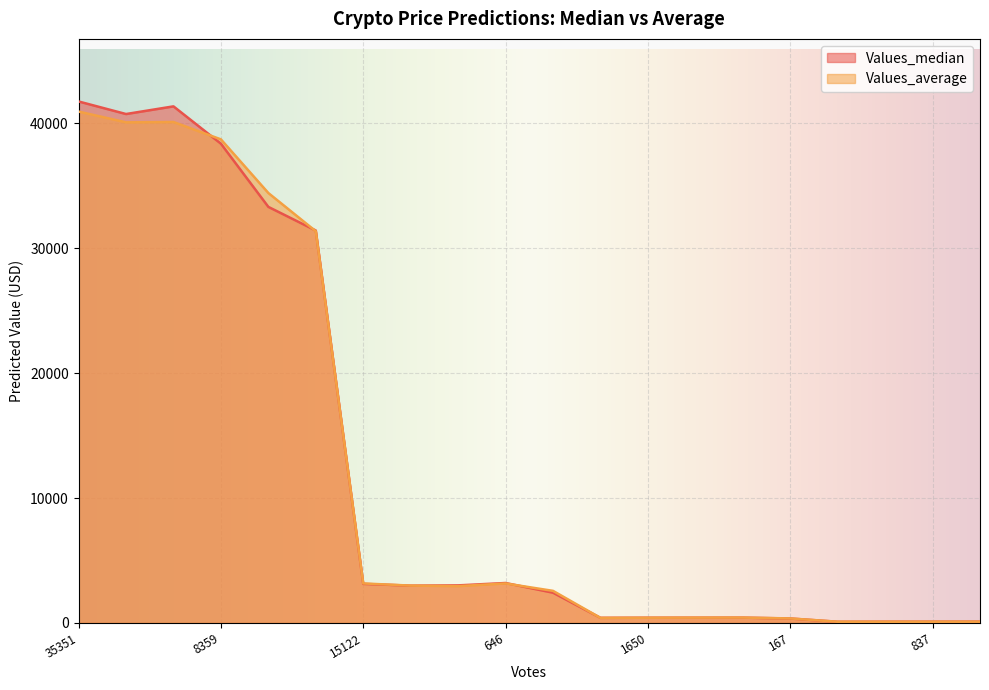

List the labels in order of Values_median value, largest first.

35351, 11147, 20829, 8359, 6178, 697, 646, 15122, 1105, 8343, 325, 888, 1170, 1650, 3076, 167, 583, 837, 1346, 2919